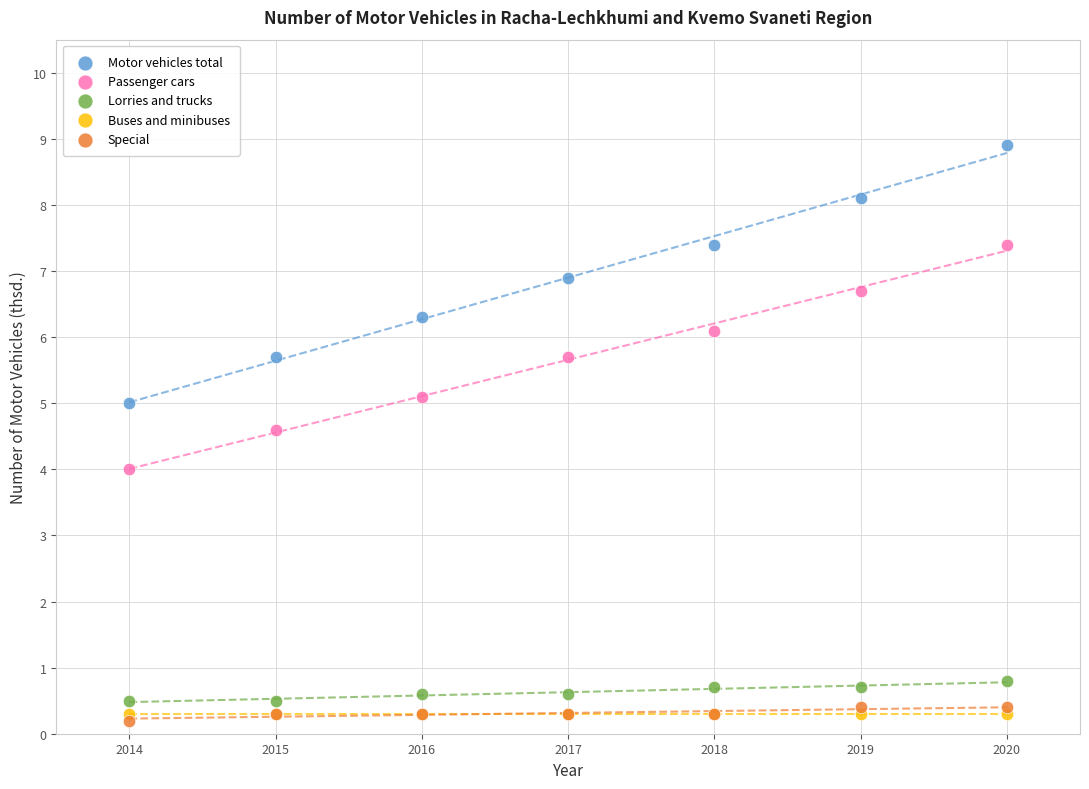

Which series reaches the minimum Y coordinate?

Special